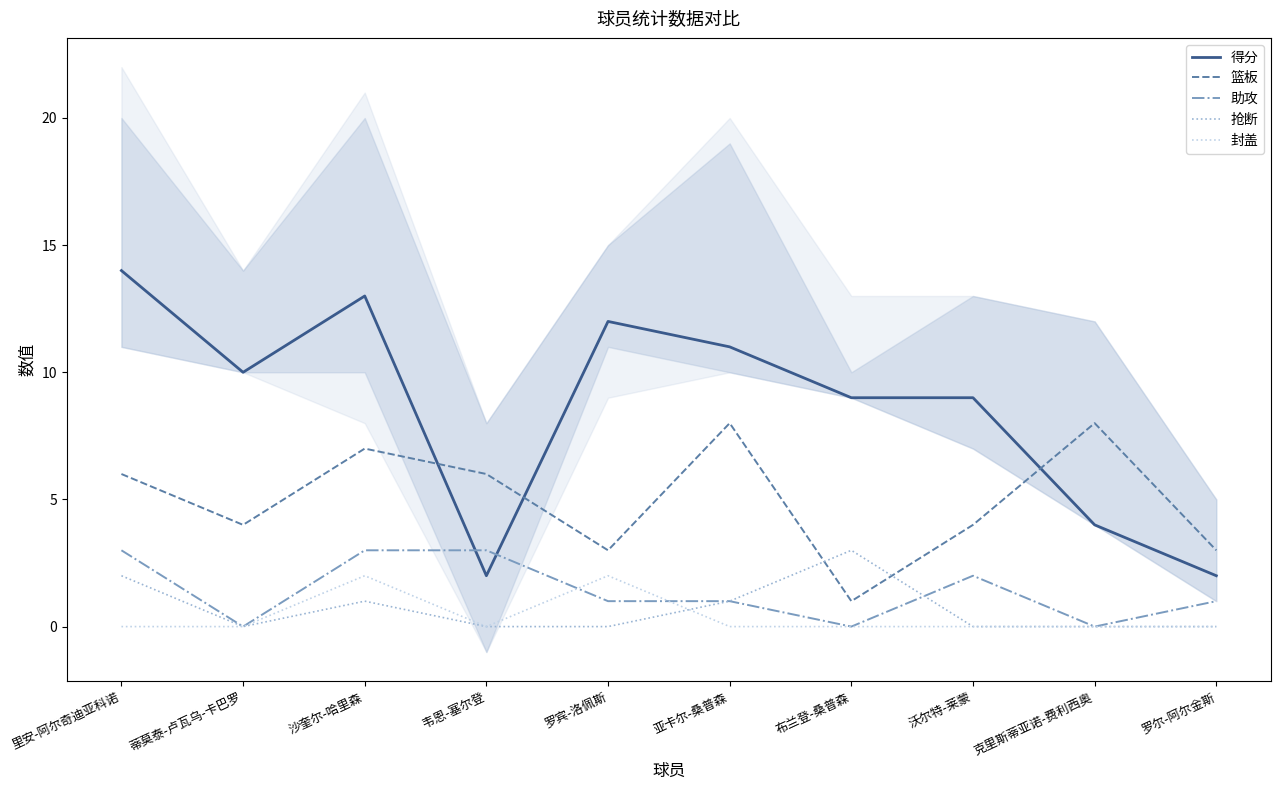

List the series in order of their peak value, highest first.

得分, 篮板, 助攻, 抢断, 封盖